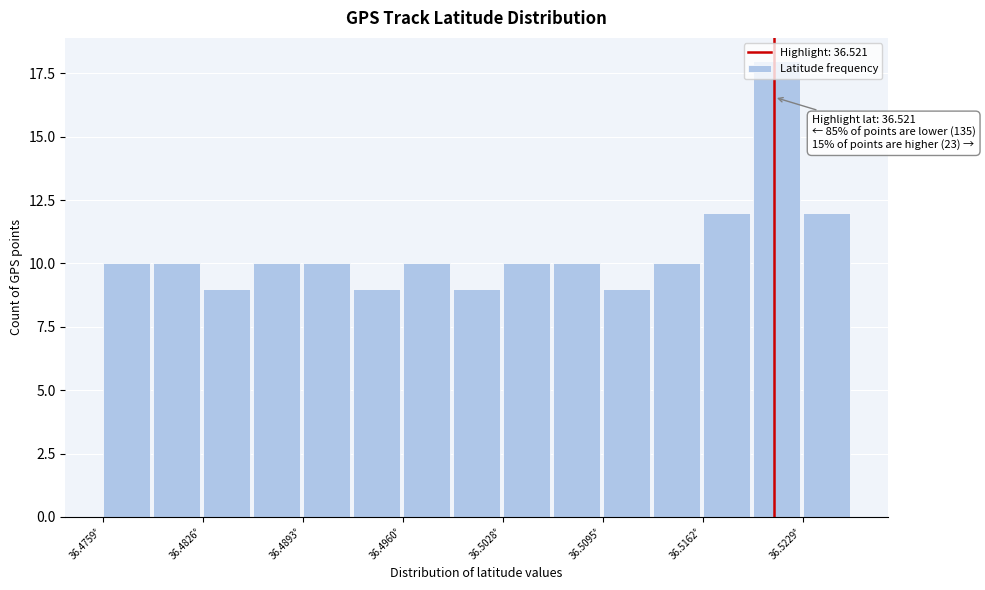

Read against the x-axis, roughly where is the centre of the tallest bar?

36.521